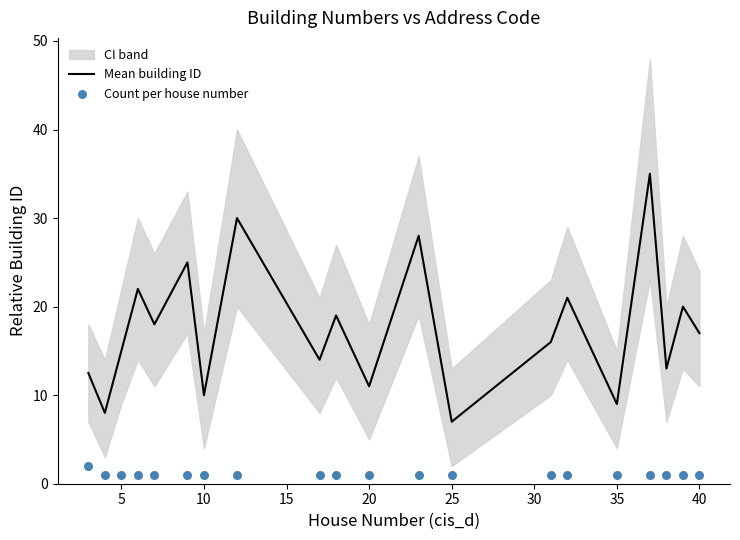

What are all the series names shown in the legend?

Mean building ID, Count per house number